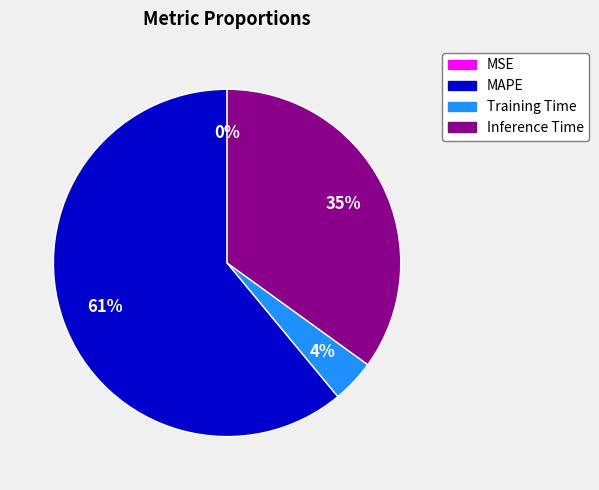

To the nearest percent, what is the difference between the largest and smallest slice percentages?

61%